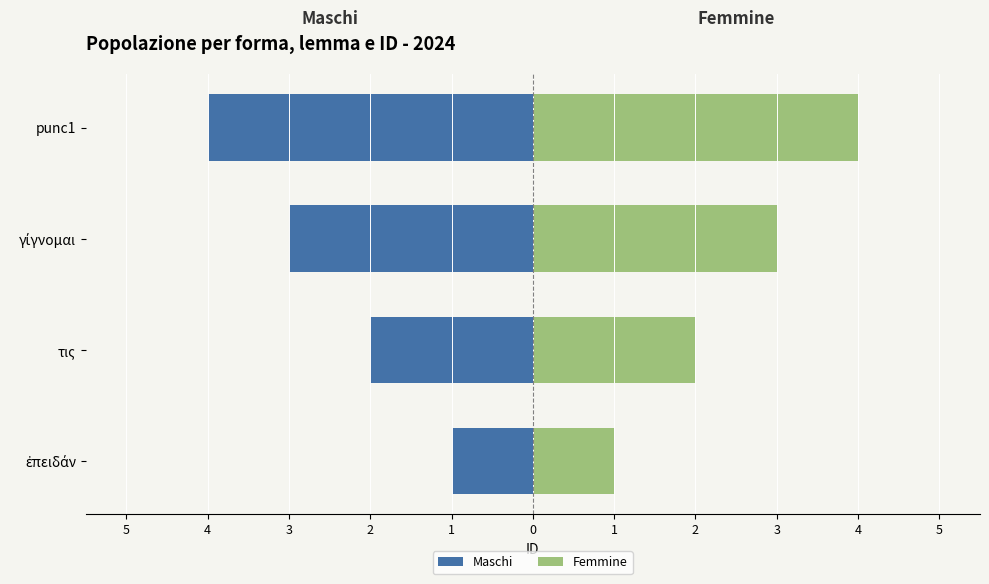

What is the average value of the Maschi series?

-2